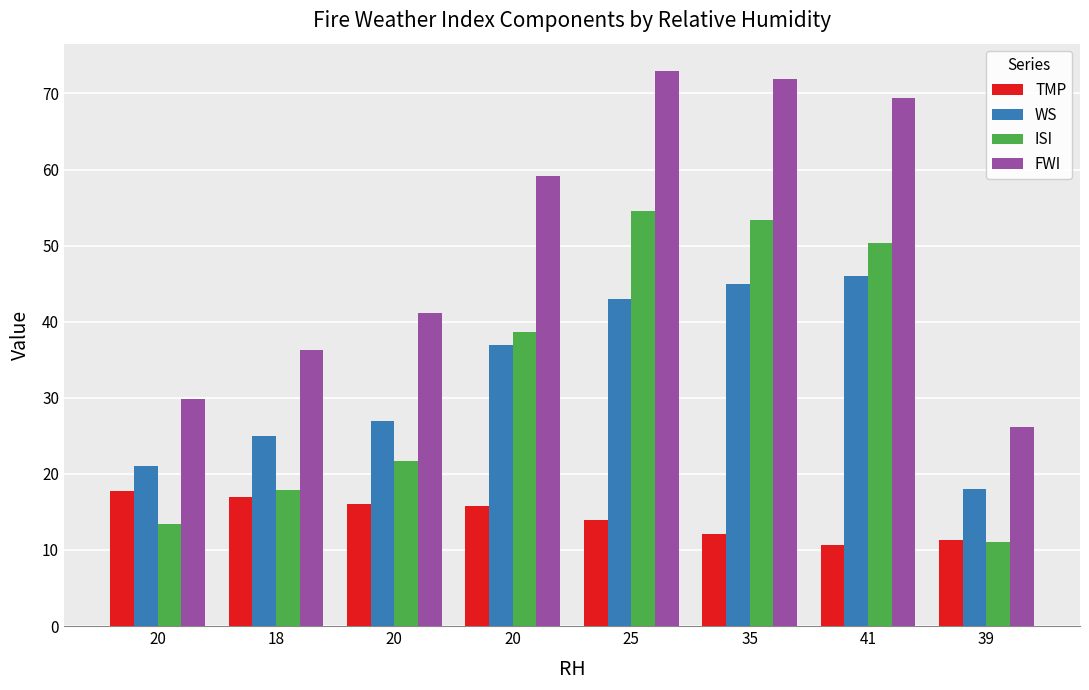

How many bars are there in each group?

4